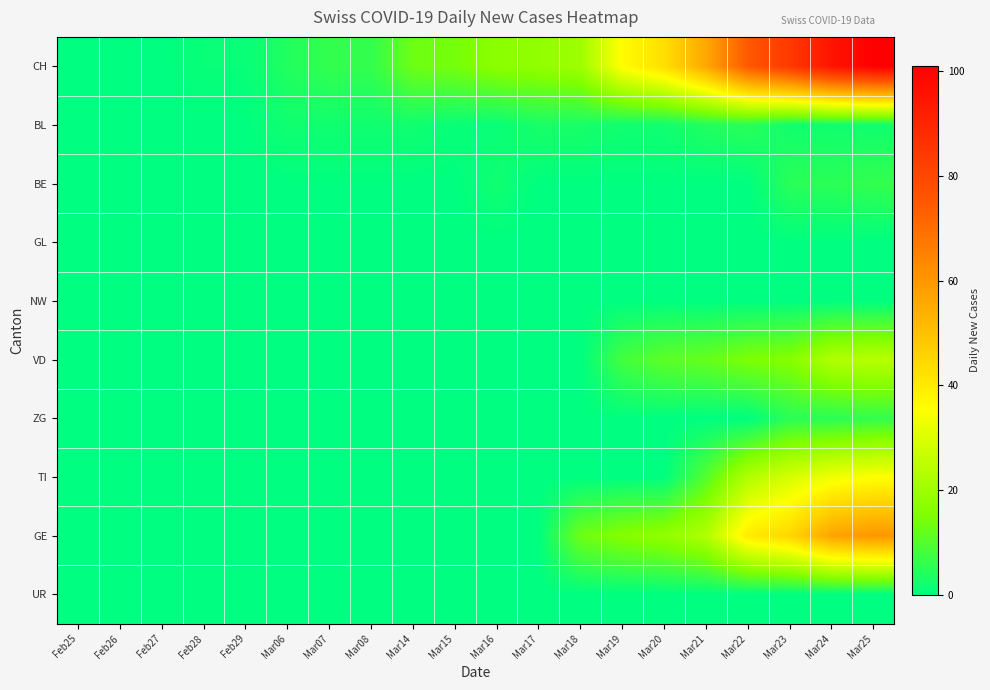

Reading left to right, what are all the values shown in this chart?

CH: Feb25=0	Feb26=0	Feb27=0	Feb28=1	Feb29=1	Mar06=4	Mar07=6	Mar08=6	Mar14=13	Mar15=14	Mar16=17	Mar17=18	Mar18=20	Mar19=36	Mar20=43	Mar21=56	Mar22=75	Mar23=84	Mar24=95	Mar25=101
BL: Feb25=0	Feb26=0	Feb27=0	Feb28=0	Feb29=0	Mar06=2	Mar07=2	Mar08=2	Mar14=2	Mar15=1	Mar16=1	Mar17=3	Mar18=3	Mar19=2	Mar20=2	Mar21=4	Mar22=5	Mar23=2	Mar24=2	Mar25=2
BE: Feb25=0	Feb26=0	Feb27=0	Feb28=0	Feb29=0	Mar06=0	Mar07=0	Mar08=0	Mar14=0	Mar15=0	Mar16=2	Mar17=0	Mar18=0	Mar19=0	Mar20=0	Mar21=0	Mar22=0	Mar23=5	Mar24=5	Mar25=6
GL: Feb25=0	Feb26=0	Feb27=0	Feb28=0	Feb29=0	Mar06=0	Mar07=0	Mar08=0	Mar14=0	Mar15=0	Mar16=0	Mar17=0	Mar18=0	Mar19=0	Mar20=0	Mar21=0	Mar22=0	Mar23=0	Mar24=0	Mar25=0
NW: Feb25=0	Feb26=0	Feb27=0	Feb28=0	Feb29=0	Mar06=0	Mar07=0	Mar08=0	Mar14=0	Mar15=0	Mar16=0	Mar17=0	Mar18=0	Mar19=0	Mar20=0	Mar21=0	Mar22=0	Mar23=0	Mar24=0	Mar25=0
VD: Feb25=0	Feb26=0	Feb27=0	Feb28=0	Feb29=0	Mar06=0	Mar07=0	Mar08=0	Mar14=0	Mar15=0	Mar16=0	Mar17=0	Mar18=0	Mar19=8	Mar20=11	Mar21=12	Mar22=15	Mar23=16	Mar24=23	Mar25=24
ZG: Feb25=0	Feb26=0	Feb27=0	Feb28=0	Feb29=0	Mar06=0	Mar07=0	Mar08=0	Mar14=0	Mar15=0	Mar16=0	Mar17=0	Mar18=0	Mar19=0	Mar20=0	Mar21=0	Mar22=0	Mar23=5	Mar24=5	Mar25=6
TI: Feb25=0	Feb26=0	Feb27=0	Feb28=0	Feb29=0	Mar06=0	Mar07=0	Mar08=0	Mar14=0	Mar15=0	Mar16=0	Mar17=0	Mar18=0	Mar19=0	Mar20=0	Mar21=10	Mar22=23	Mar23=29	Mar24=33	Mar25=35
GE: Feb25=0	Feb26=0	Feb27=0	Feb28=0	Feb29=0	Mar06=0	Mar07=0	Mar08=0	Mar14=0	Mar15=0	Mar16=0	Mar17=0	Mar18=13	Mar19=16	Mar20=18	Mar21=23	Mar22=40	Mar23=45	Mar24=57	Mar25=60
UR: Feb25=0	Feb26=0	Feb27=0	Feb28=0	Feb29=0	Mar06=0	Mar07=0	Mar08=0	Mar14=0	Mar15=0	Mar16=0	Mar17=0	Mar18=0	Mar19=0	Mar20=0	Mar21=0	Mar22=0	Mar23=0	Mar24=0	Mar25=0